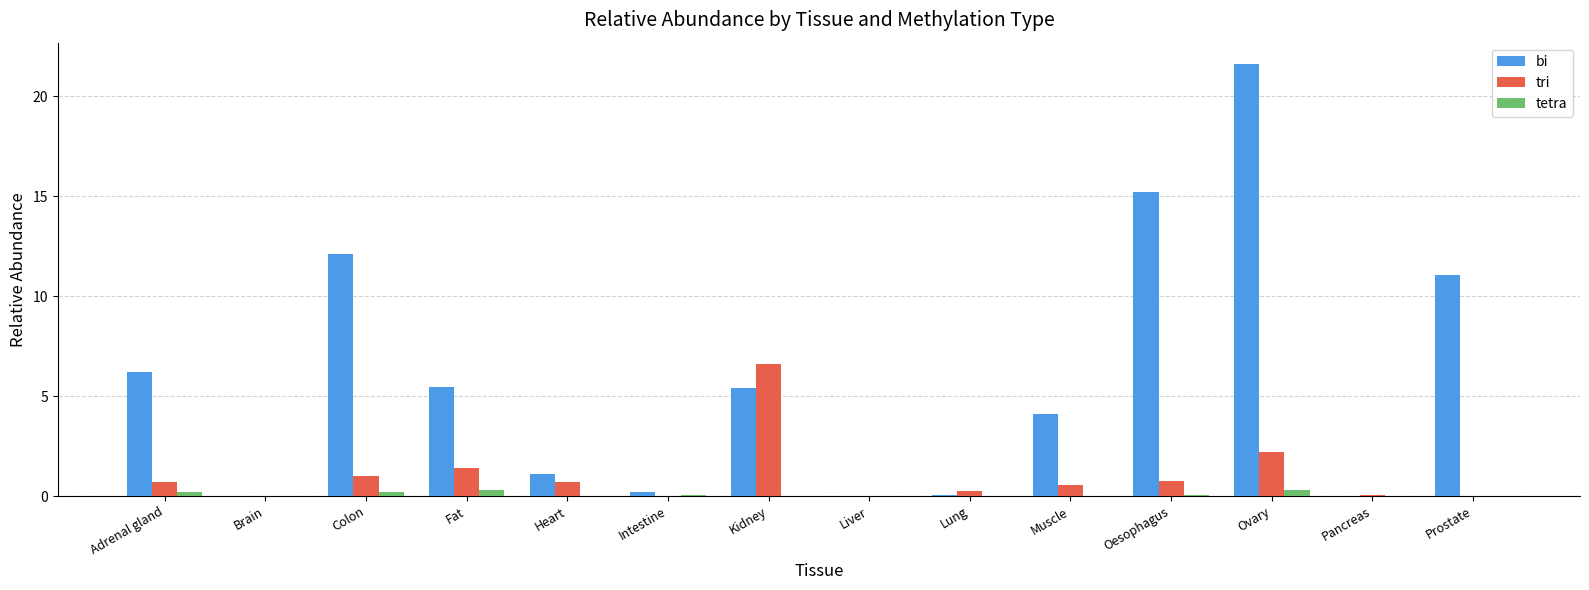

Which category has the highest value in the bi series?

Ovary